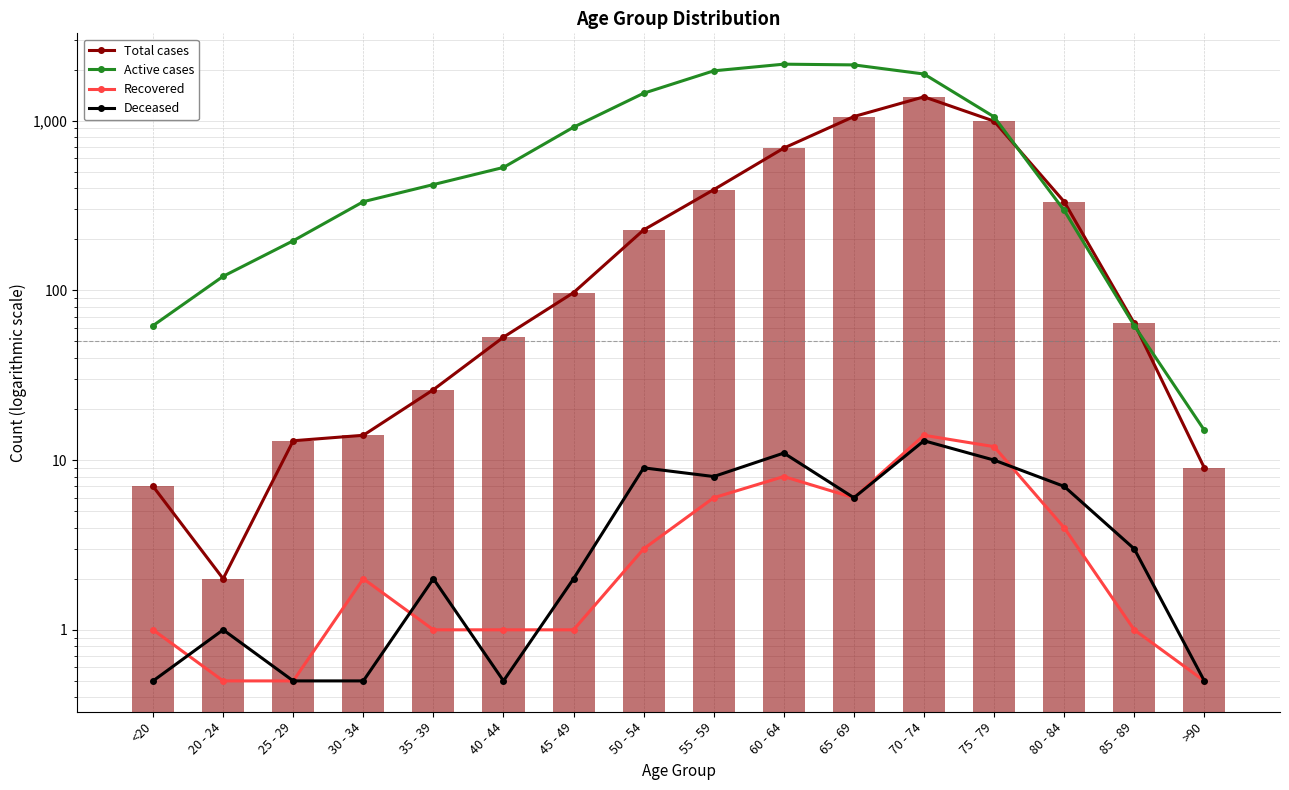

Are the bars horizontal?

No